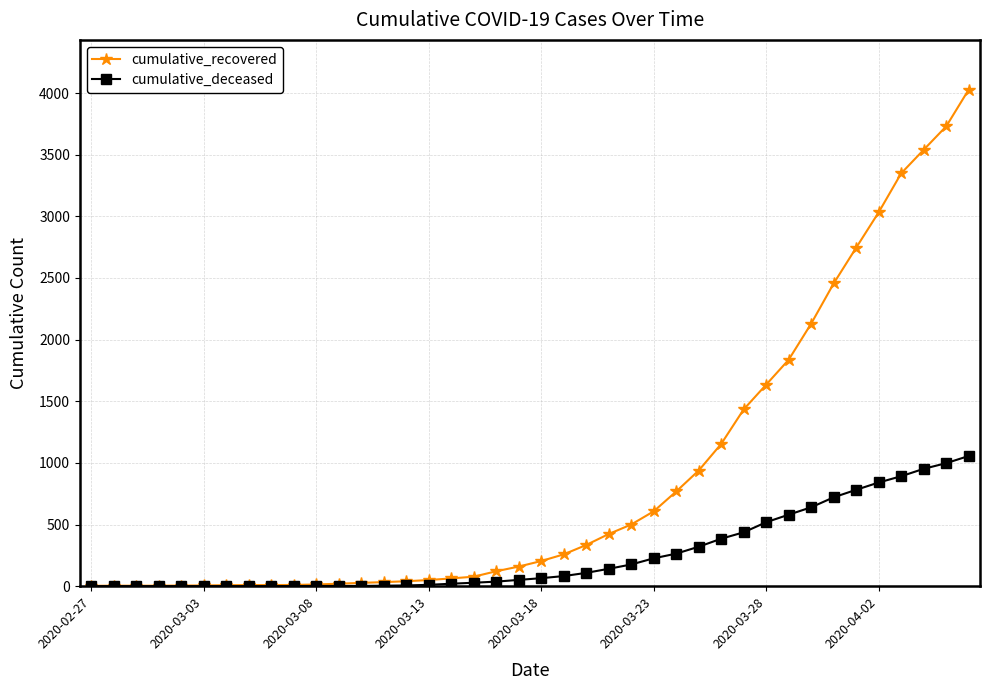

Which series has the largest range (max minus min)?

cumulative_recovered